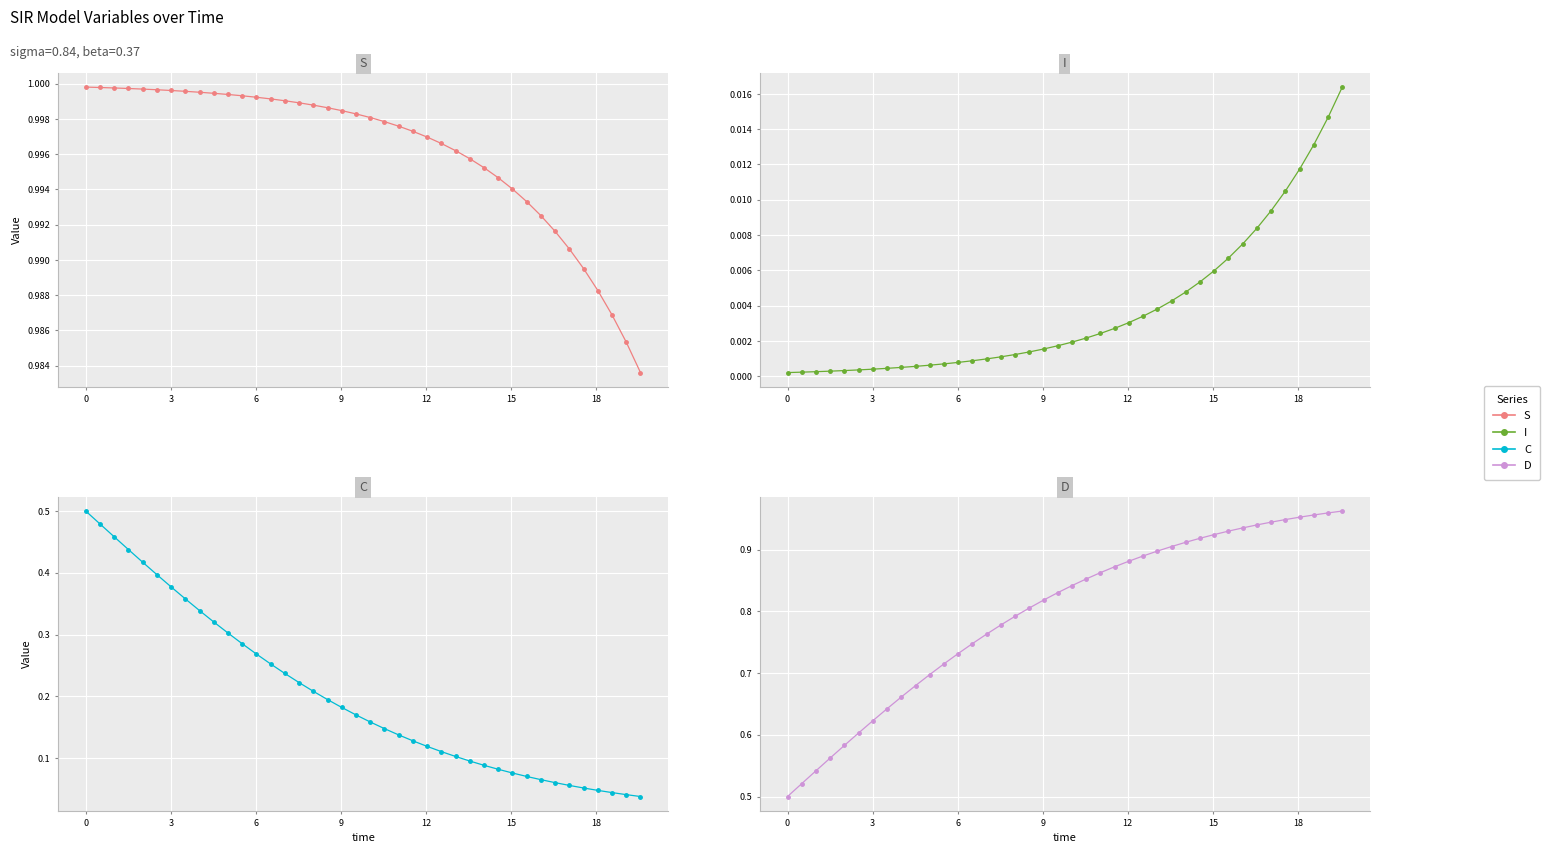

Does the chart display data point markers on the line(s)?

Yes